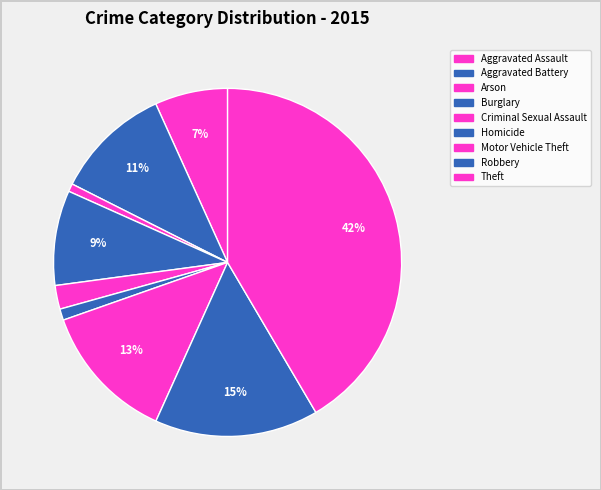

Count the number of slices in the pie.

9